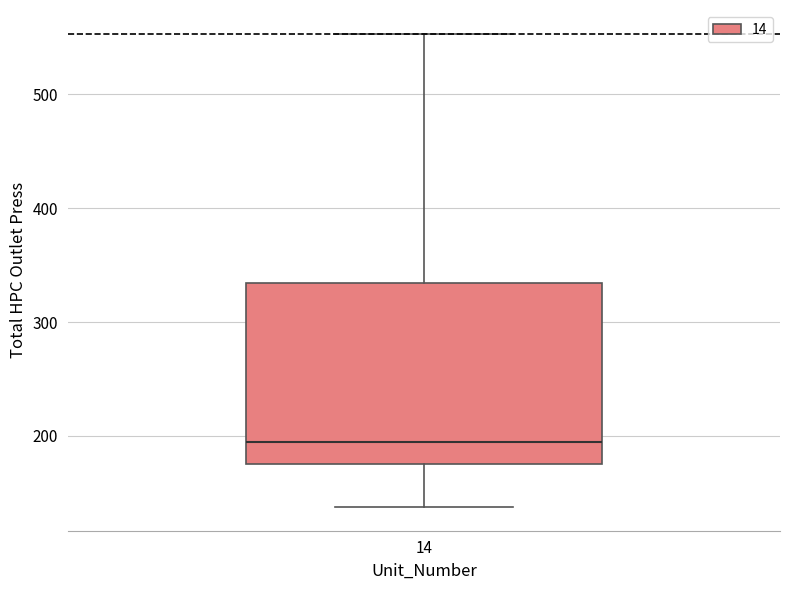

Read this box plot against the y-axis: the position of the median line, the range covered by the box, and the ends of both whiskers. The values are not printed on the chart, so give them approximately, as read against the axis.

median 190, box 180 to 330, whiskers 140 to 550